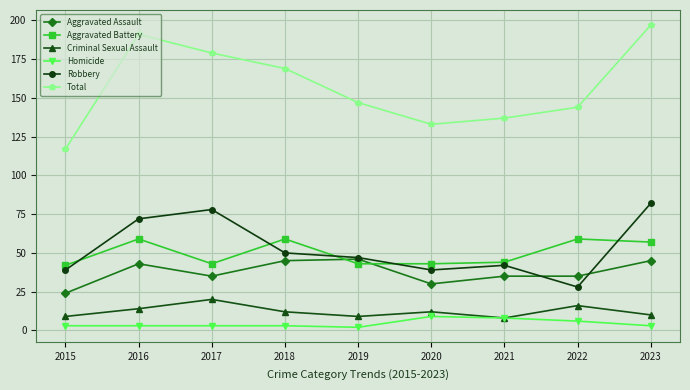

True or false: Total and Criminal Sexual Assault intersect in this chart.

False